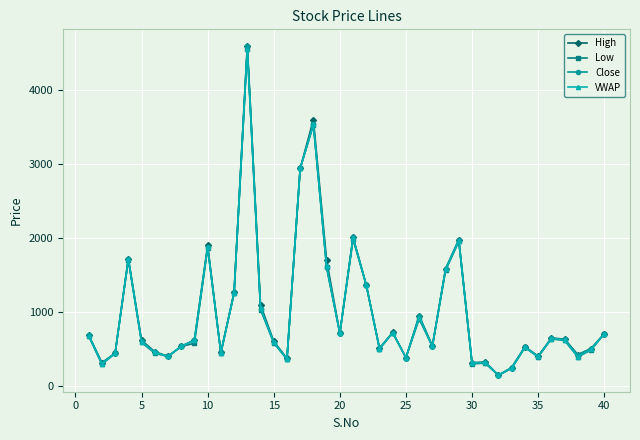

How many lines are shown in the chart?

4